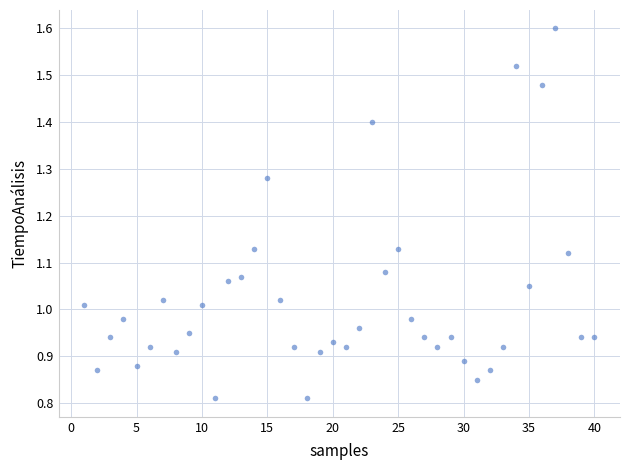

What is the range of X values (max minus min)?

39.0